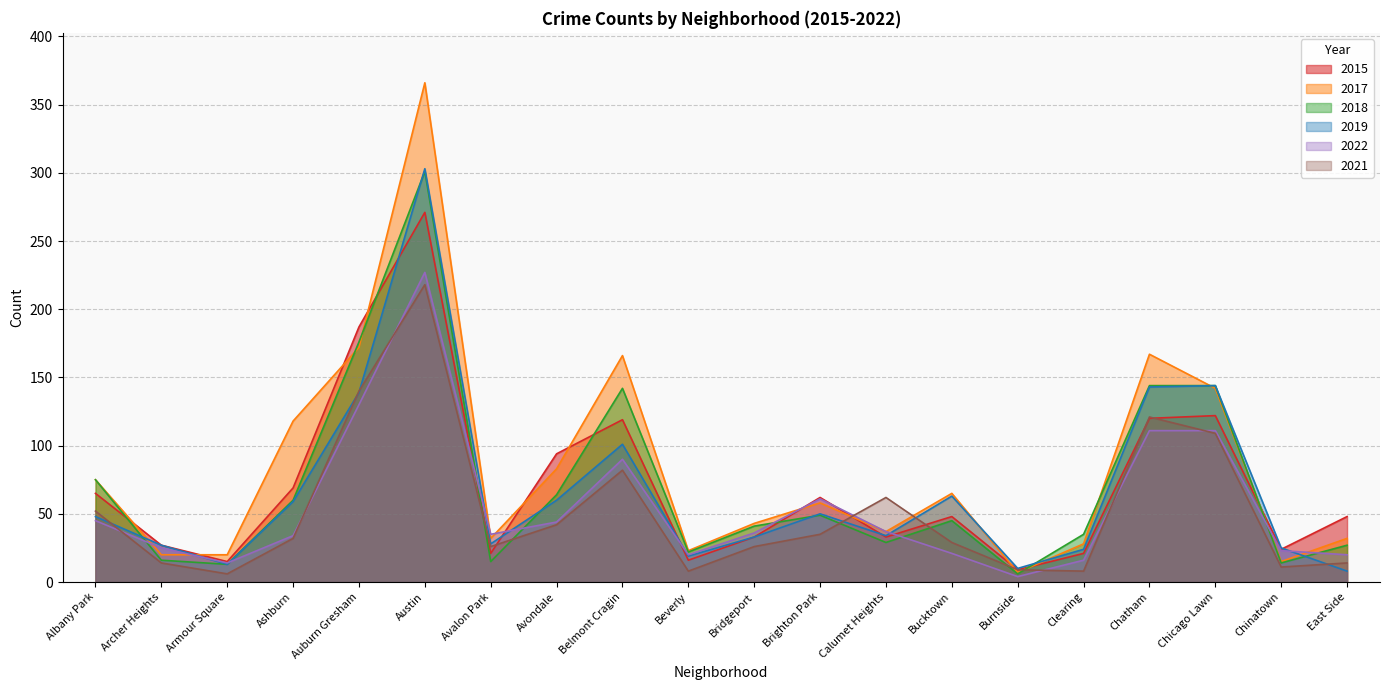

At which category does 2018 reach its first local valley?

Armour Square